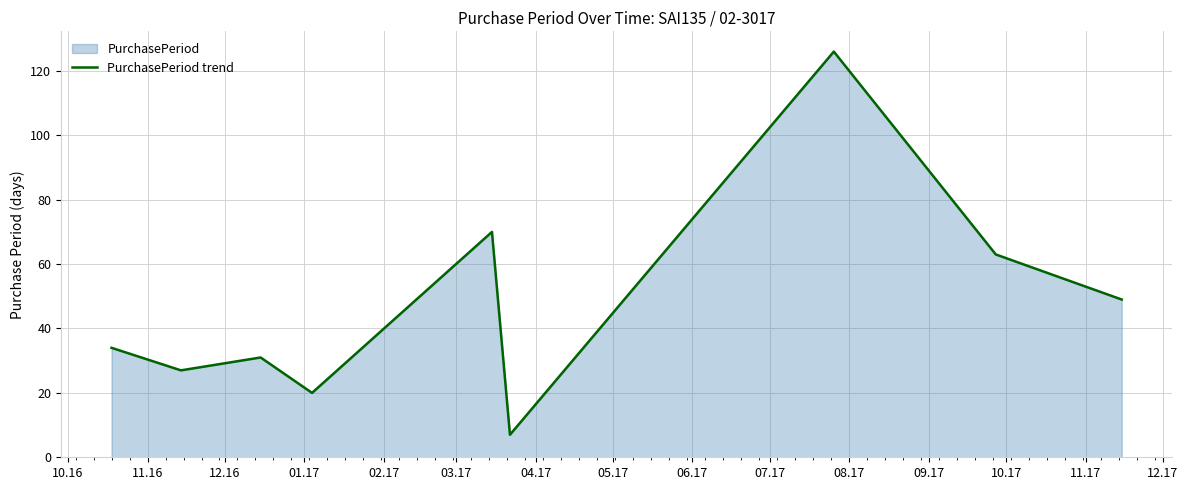

What is the difference between the maximum and minimum values?

119